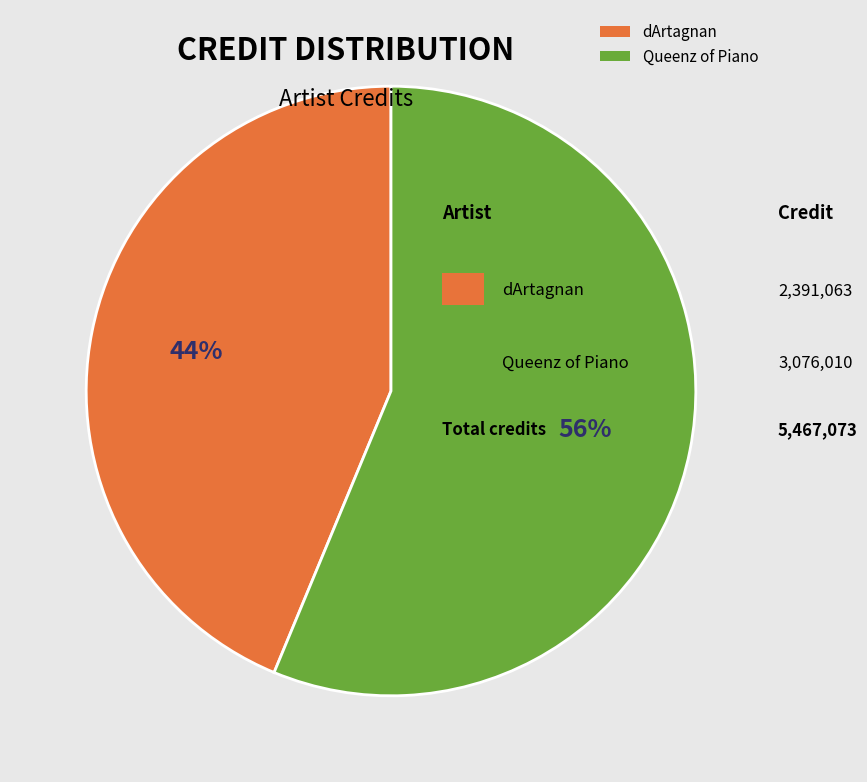

Which category has the biggest portion of the pie?

Queenz of Piano